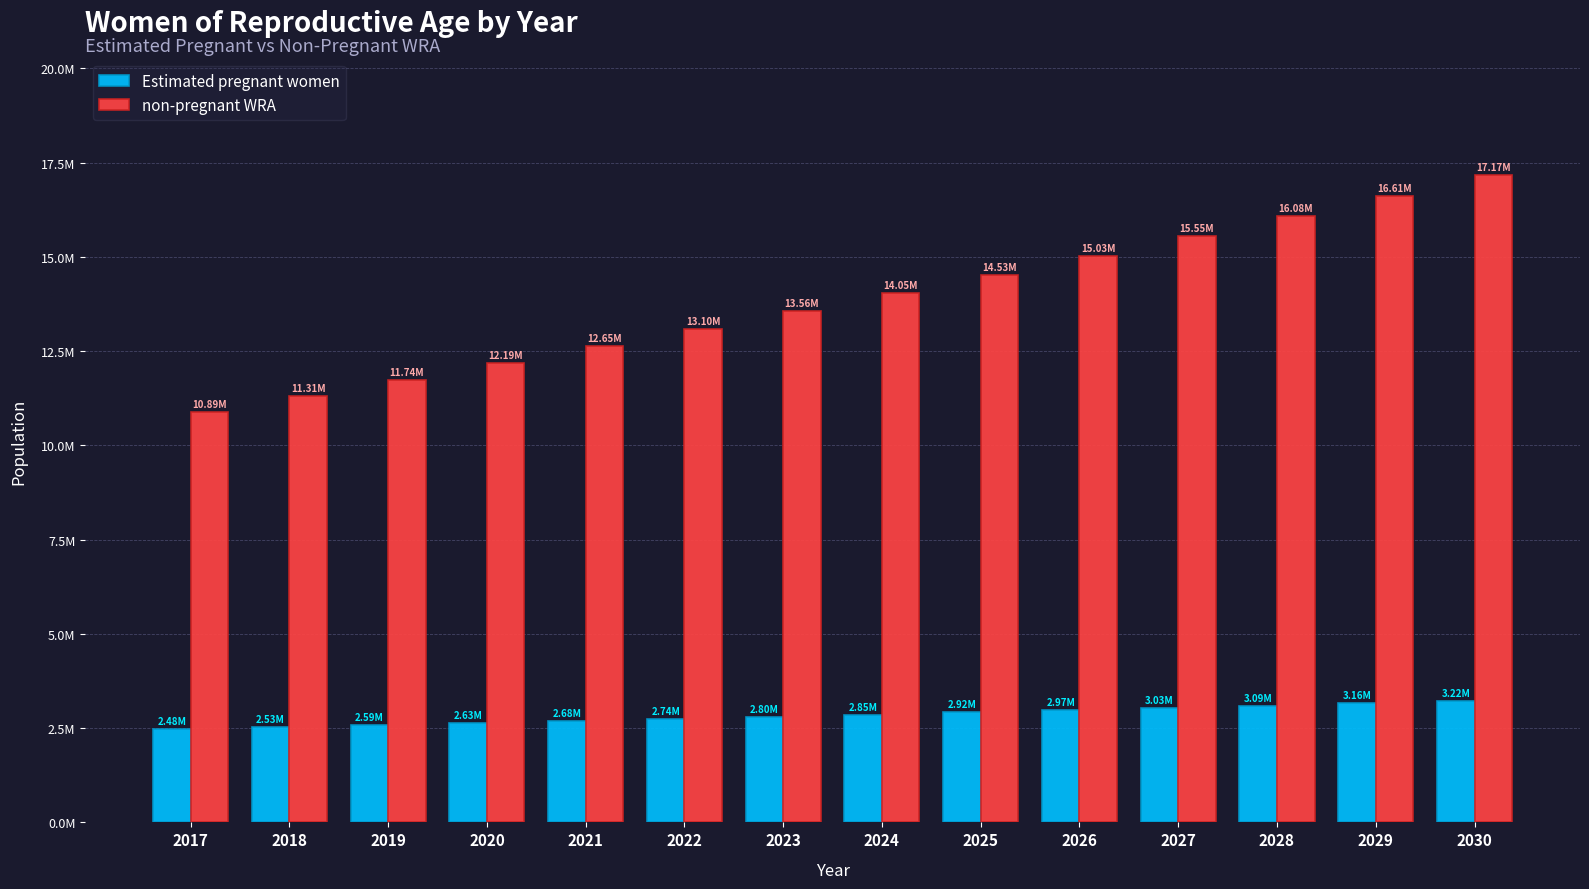

Does the chart contain any negative values?

No